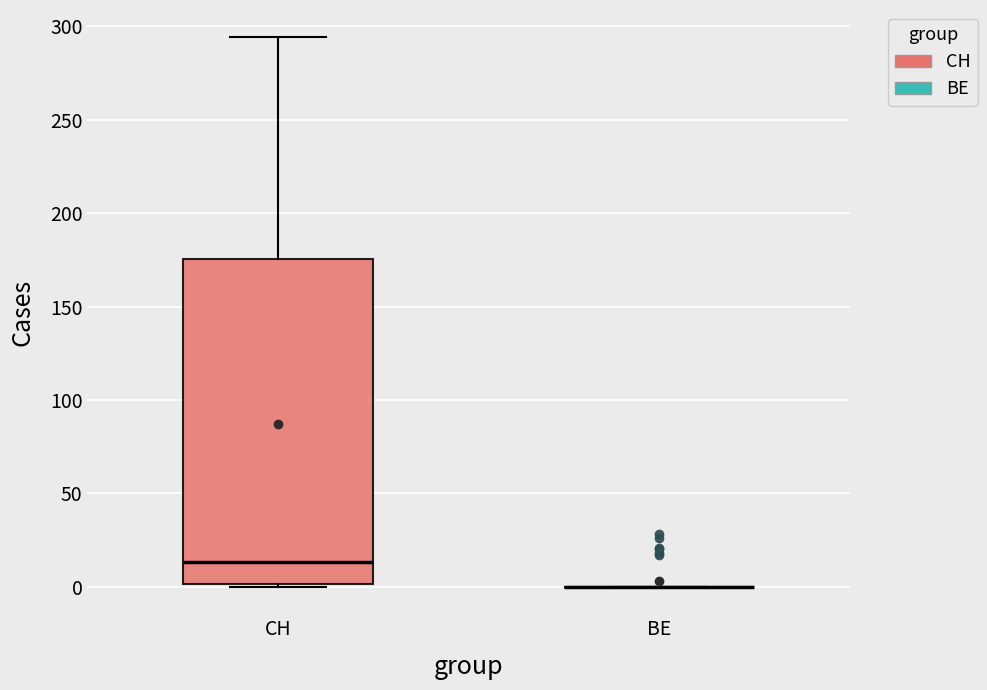

Where does the median line of the box for CH sit on the y-axis? The values are not printed on the chart, so give them approximately, as read against the axis.

15